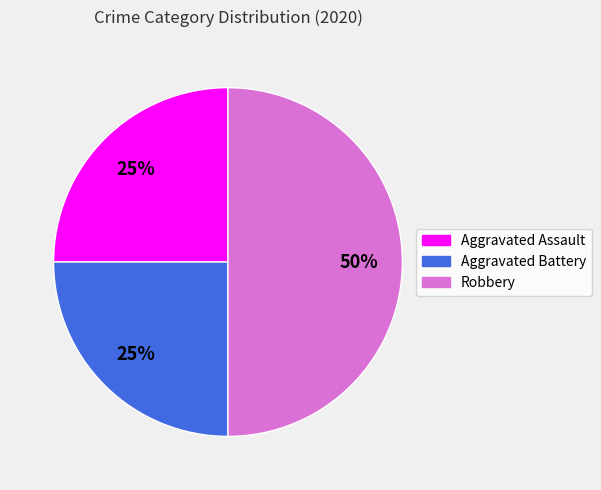

Count the number of slices in the pie.

3